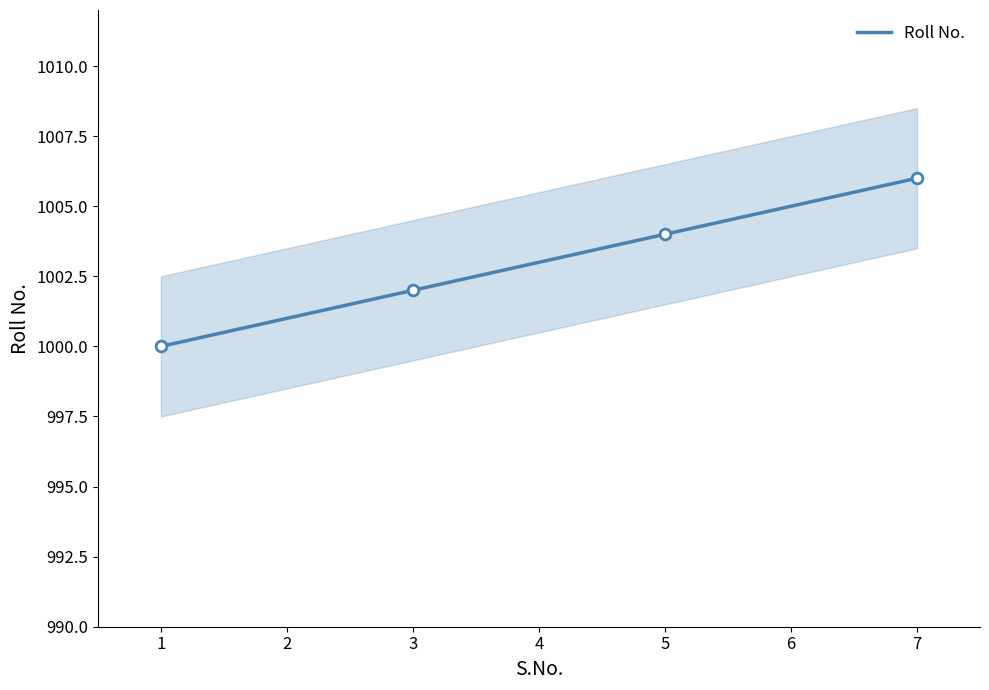

Approximately how many times larger is the value at 2 compared to 5?

1.0